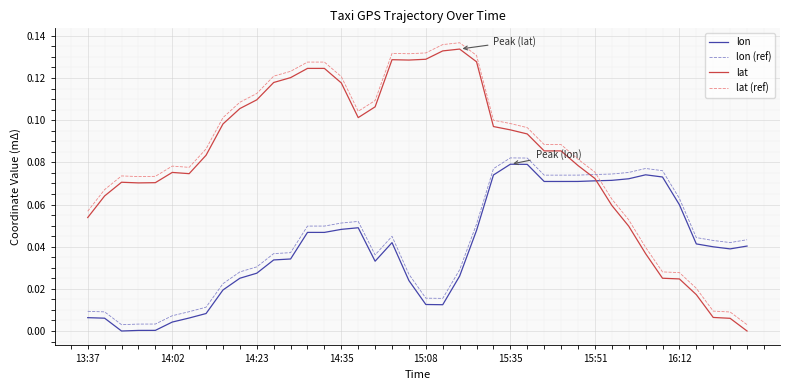

How many times do lon (ref) and lat cross each other?

1